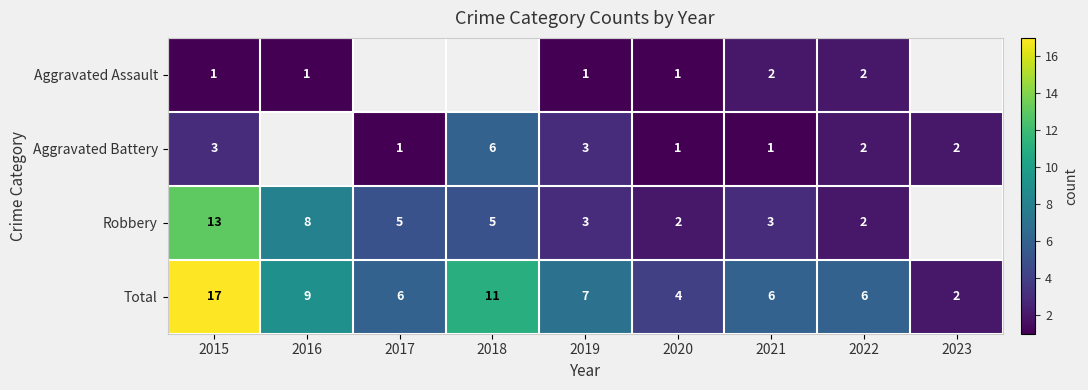

The value of Aggravated Battery at 2015 is 4.4. True or false?

False